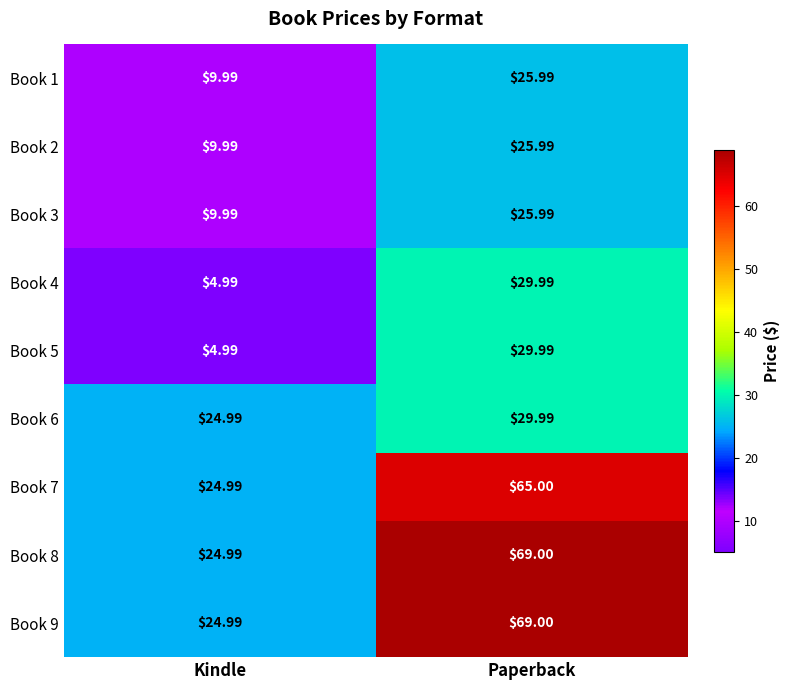

At which label does Book 3 first exceed 25?

Paperback